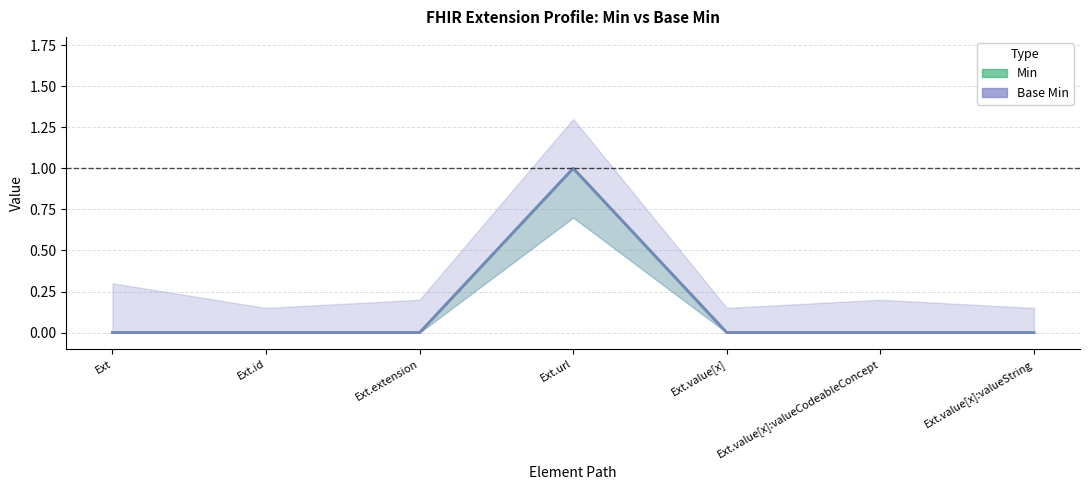

Between Ext.value[x]:valueString and Ext.url, which is larger?

Ext.url